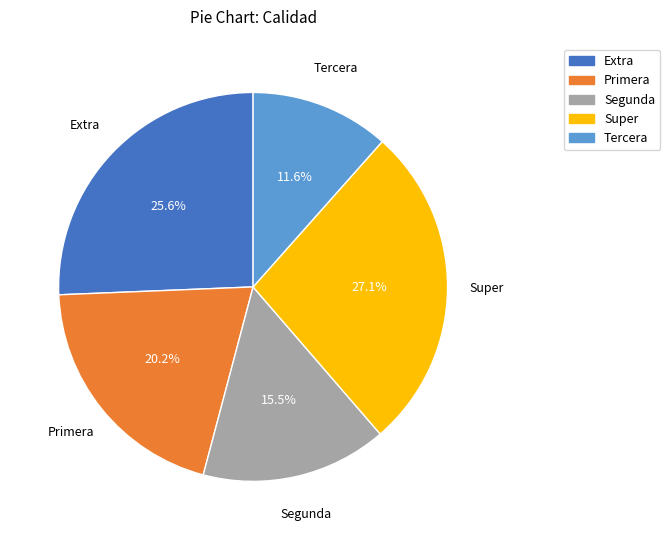

Do Segunda and Tercera together represent more than half of the pie?

No